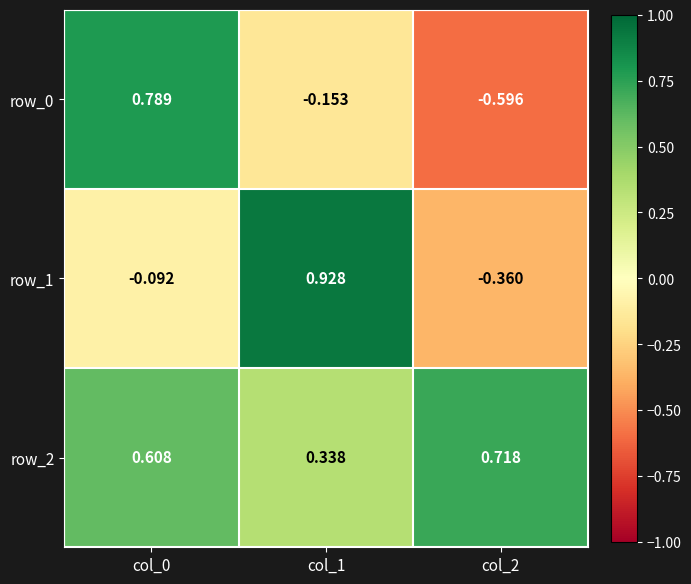

True or false: row_1 has a value of -0.2 at col_0.

False